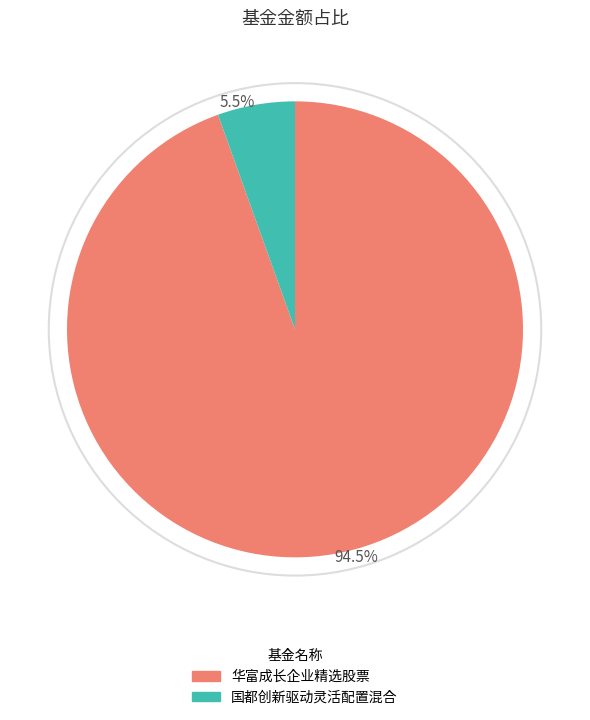

Rank the categories by value from highest to lowest.

华富成长企业精选股票, 国都创新驱动灵活配置混合